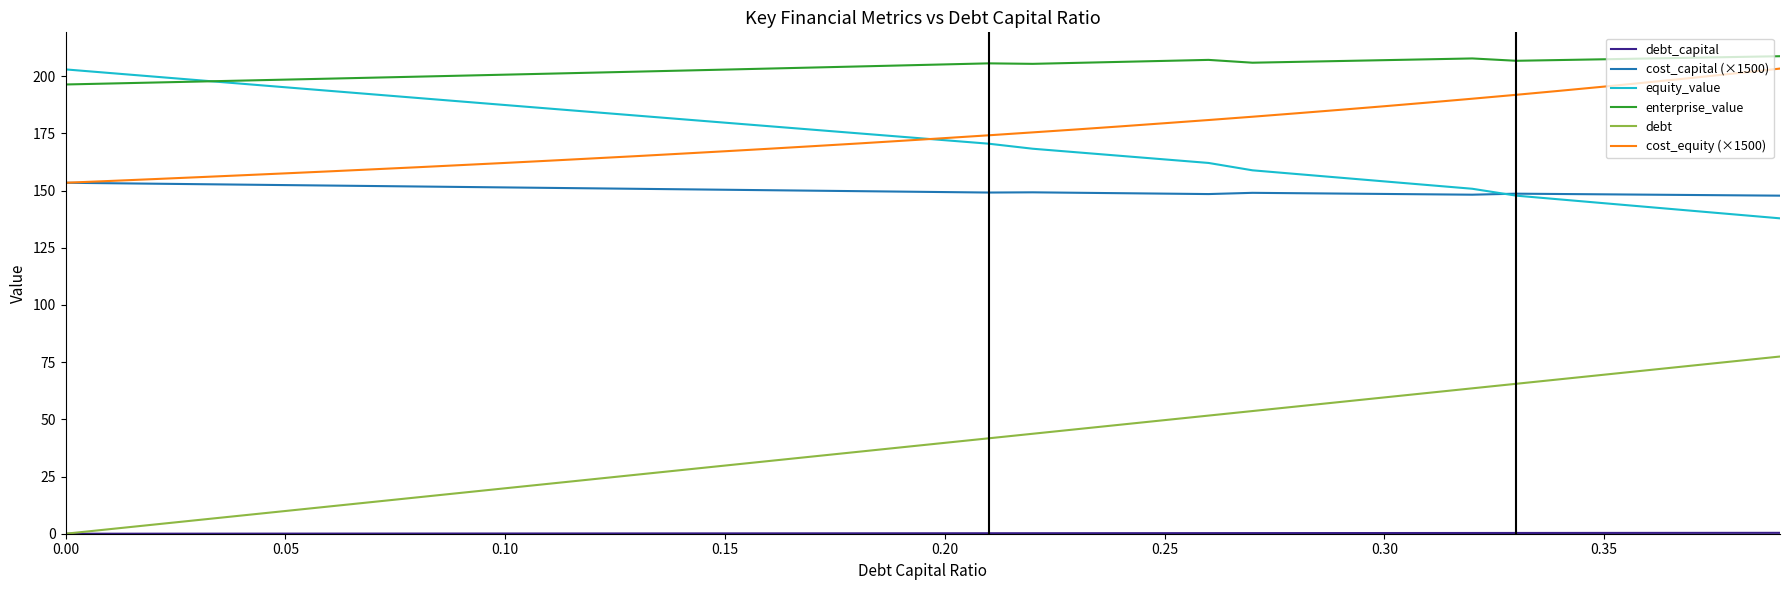

Which series has the largest total across all categories?

enterprise_value